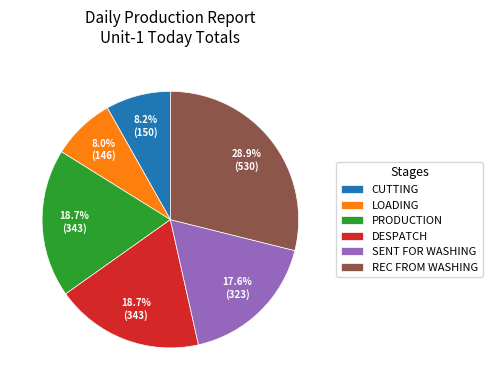

Which category has the biggest portion of the pie?

REC FROM WASHING